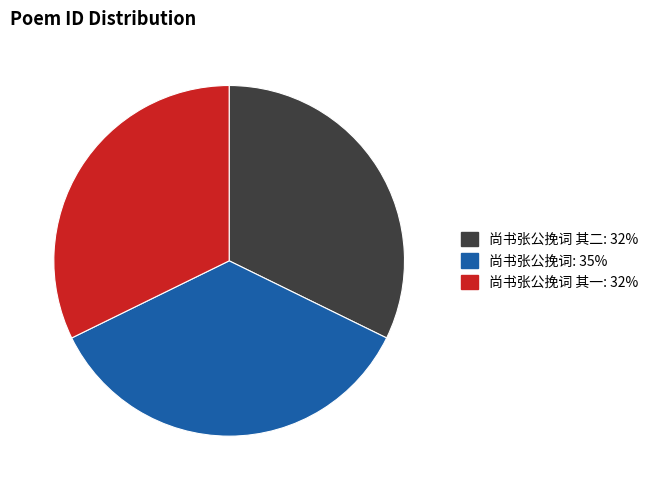

Does any single category account for the majority?

No